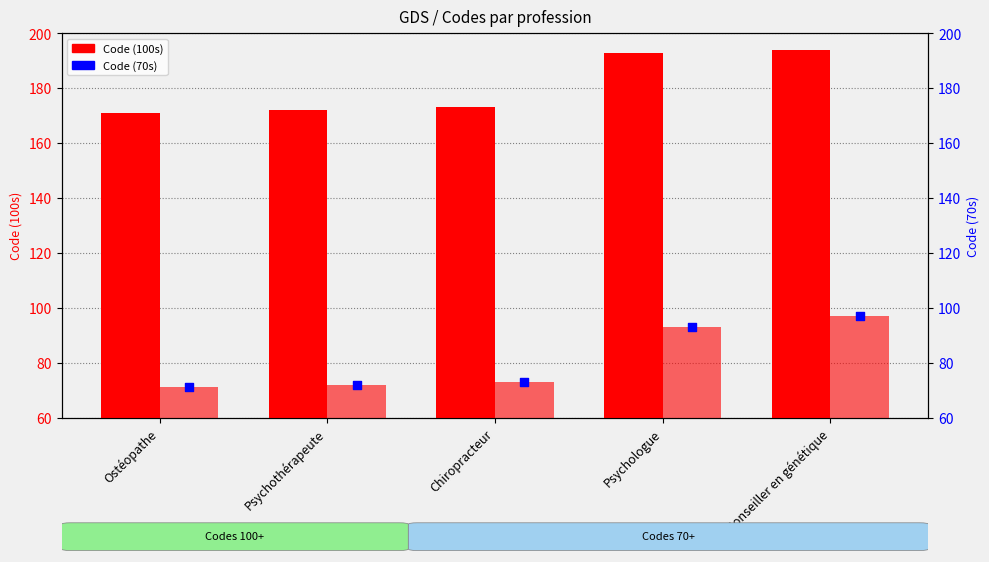

At how many categories does at least one series exceed 171?

4